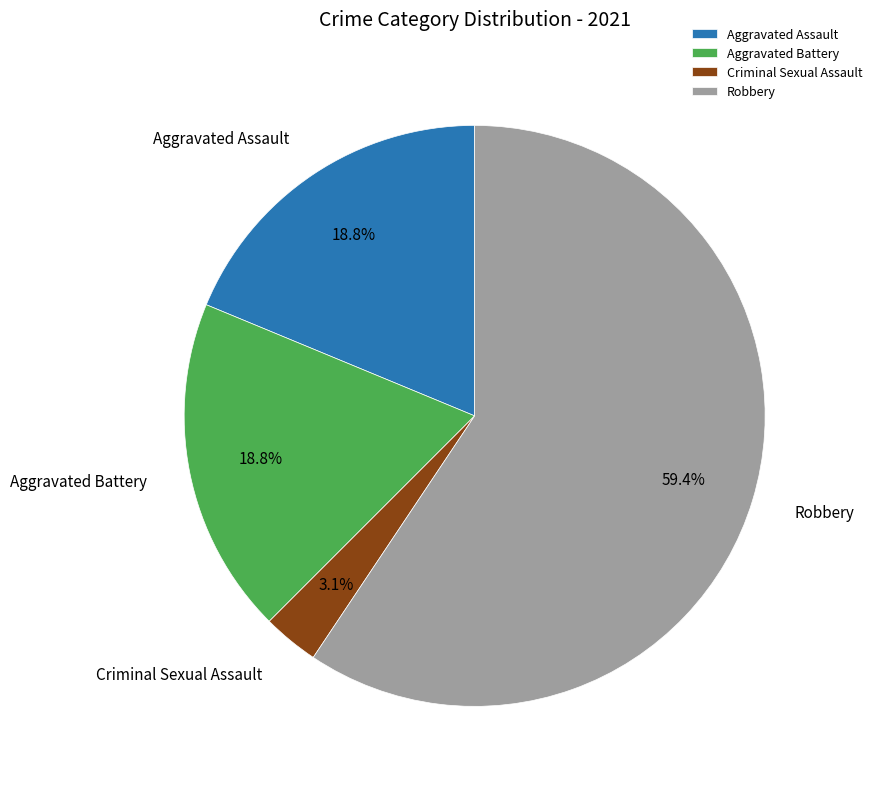

Combined, do Robbery and Aggravated Battery account for over 50%?

Yes